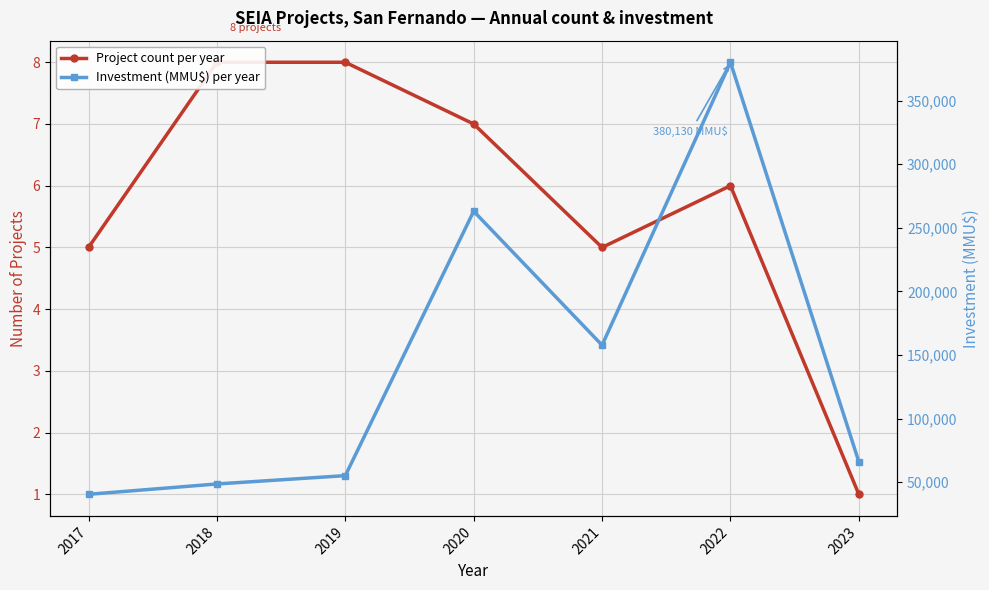

At which label is Project count per year closest to 4?

2017